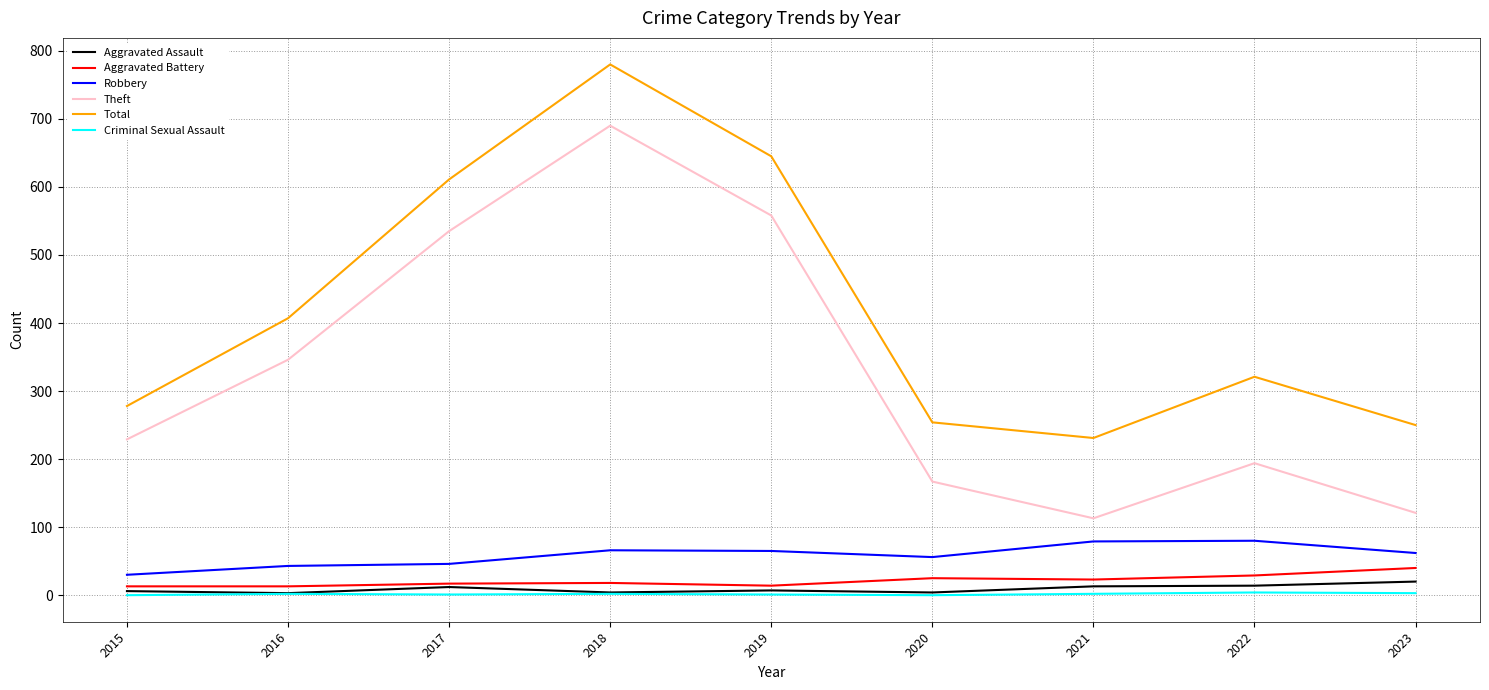

True or false: Theft has more than 0 points higher than both neighbors.

True